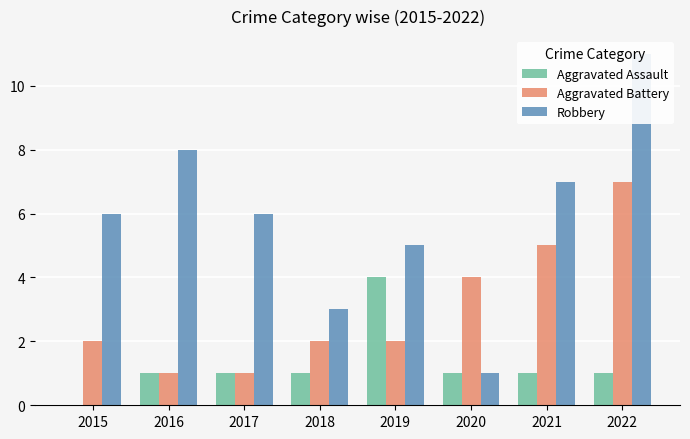

What is the difference between the maximum and minimum values in the Aggravated Battery series?

6